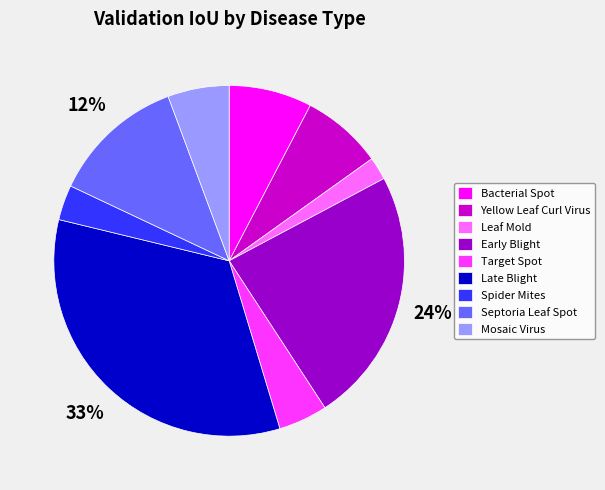

Between Early Blight and Leaf Mold, which is larger?

Early Blight